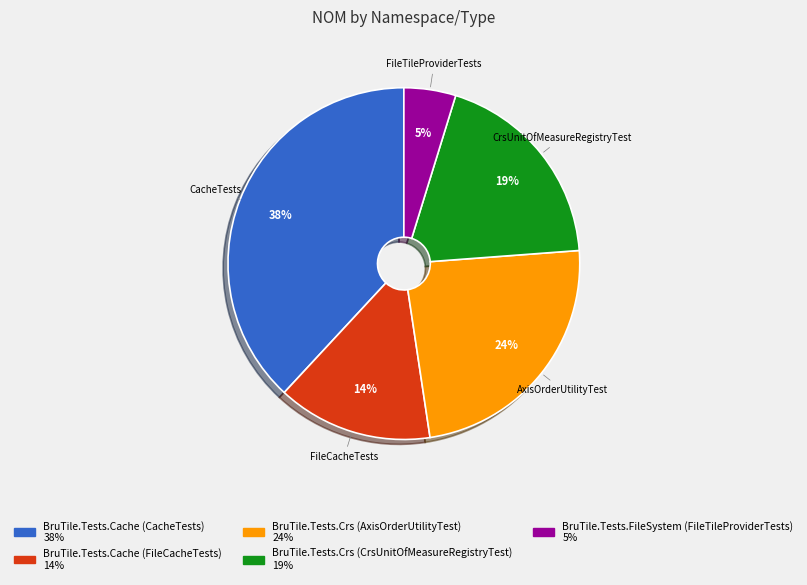

To the nearest percent, what is the difference between the largest and smallest slice percentages?

33%